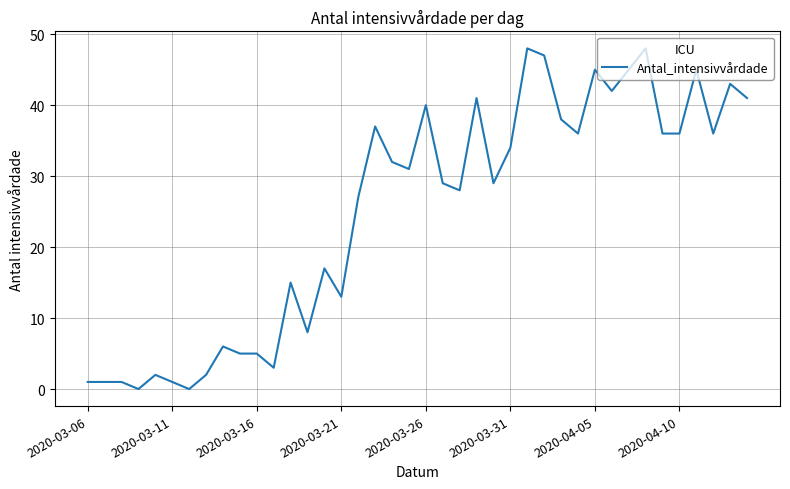

What is the maximum value shown in the chart?

48